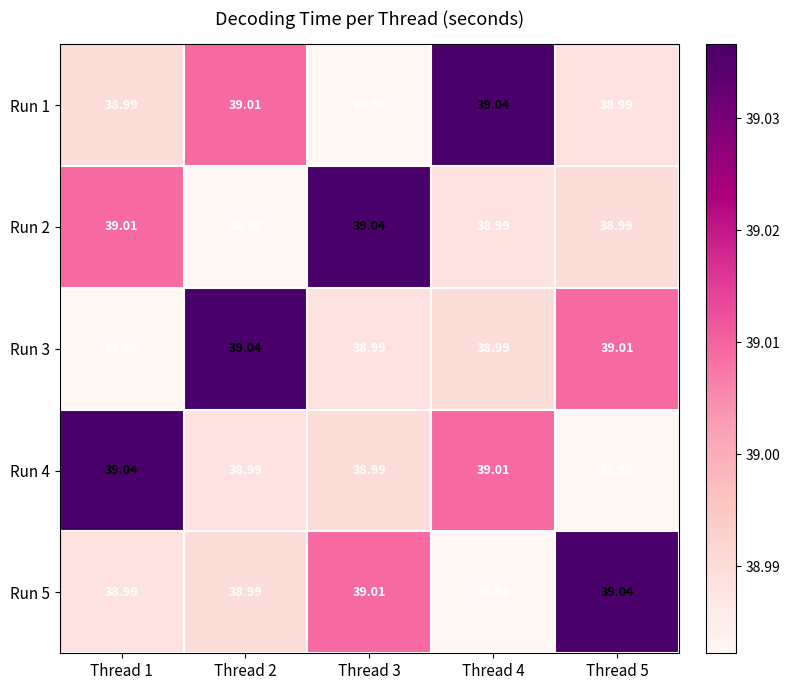

Is the value of Run 1 at Thread 2 greater than the value of Run 5 at Thread 2?

Yes